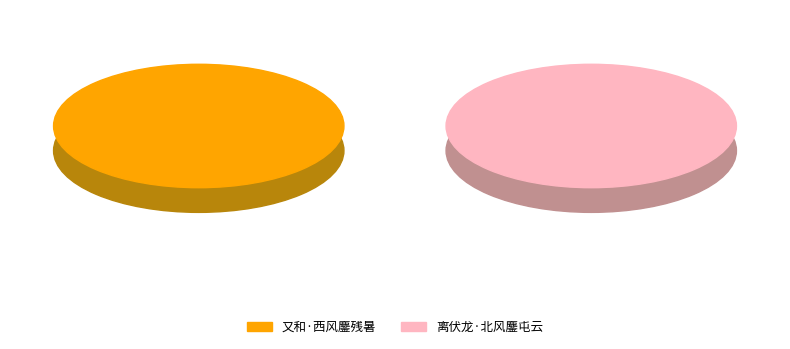

Combined, do 又和·西风鏖残暑 and 离伏龙·北风鏖屯云 account for over 50%?

Yes